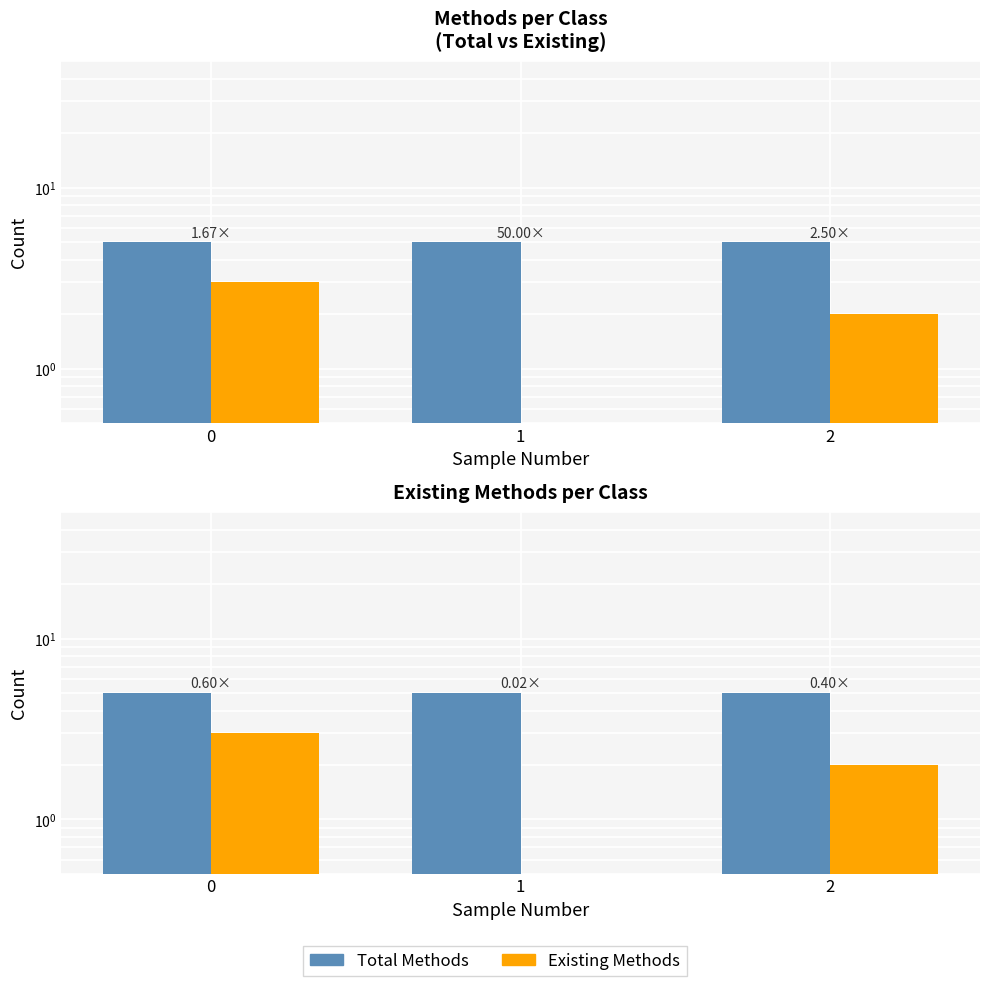

How many bars are there in each group?

2